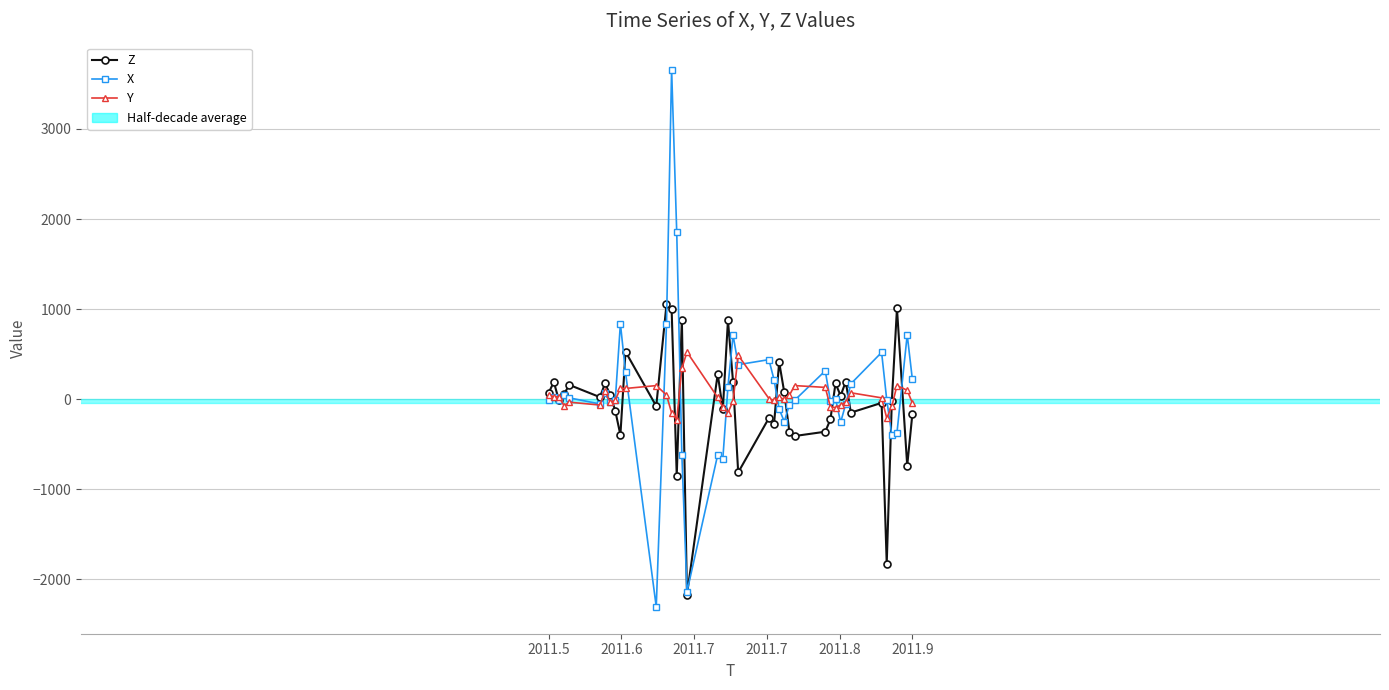

Rank the series by their average value, from highest to lowest.

X, Y, Z